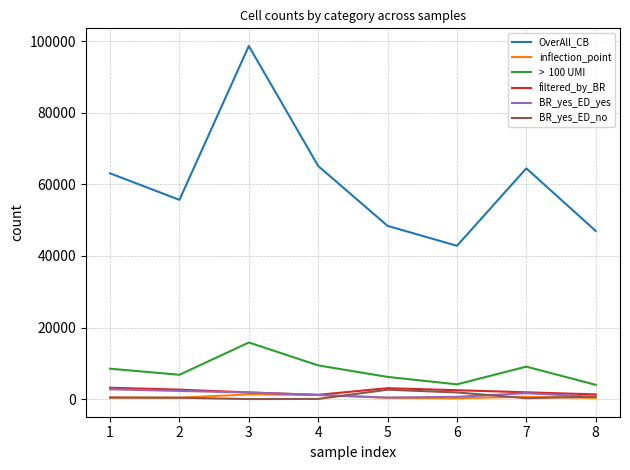

What is the maximum value shown in the chart?

98703